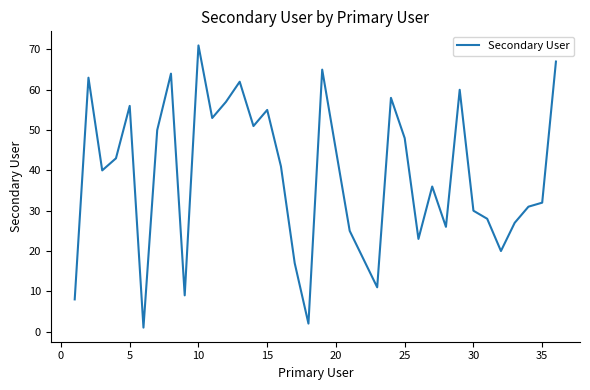

What is the difference between the maximum and minimum values?

70